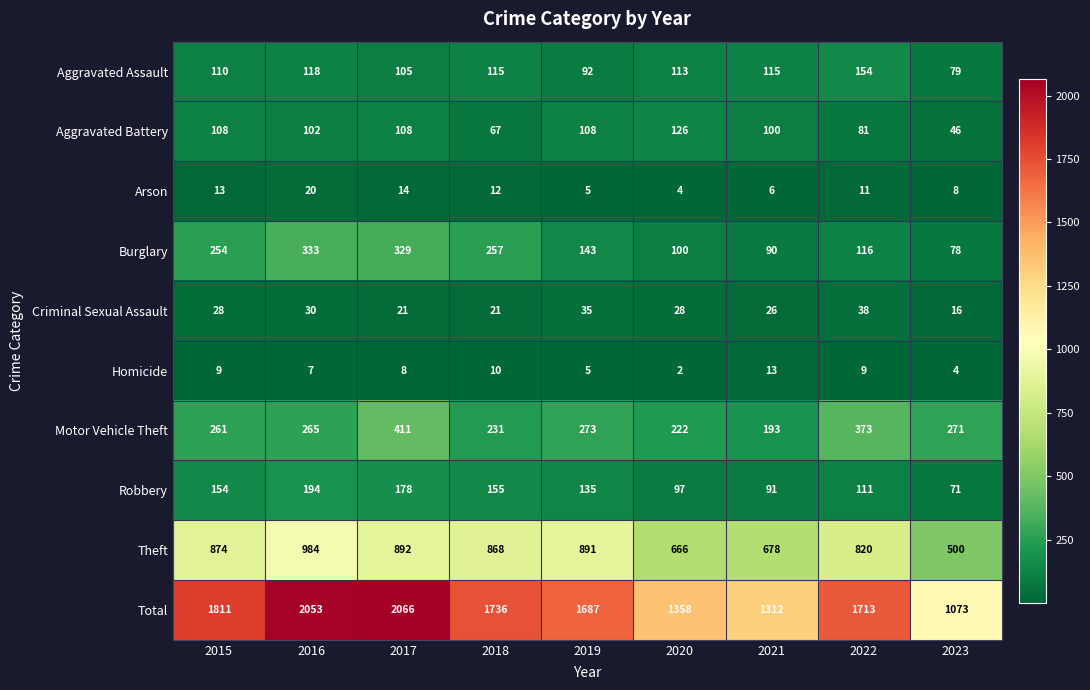

Between 2017 and 2021, which series saw the biggest shift?

Total